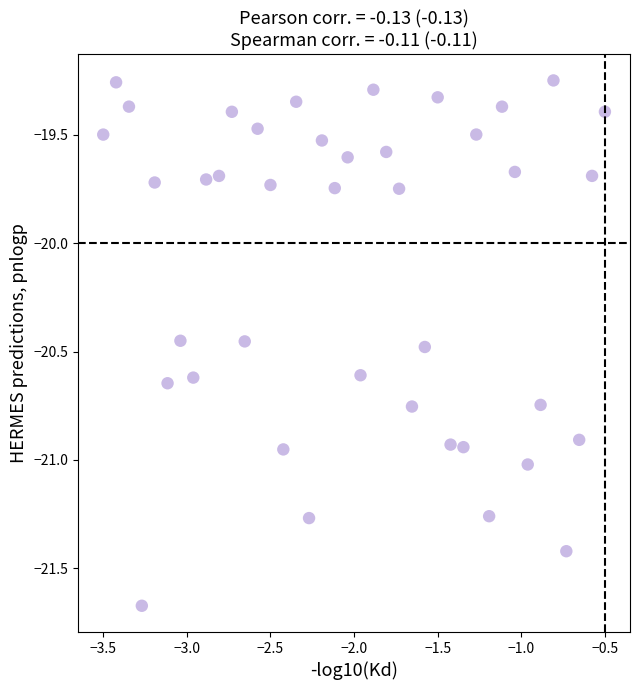

What is the range of X values (max minus min)?

3.0